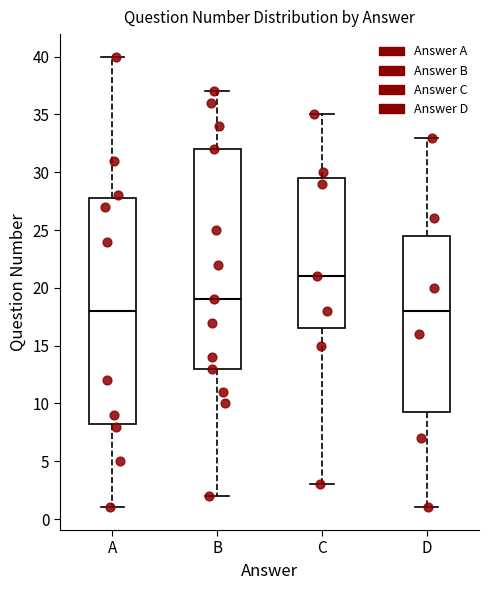

Where does the lower whisker of the box for C end on the y-axis? The values are not printed on the chart, so give them approximately, as read against the axis.

3.0